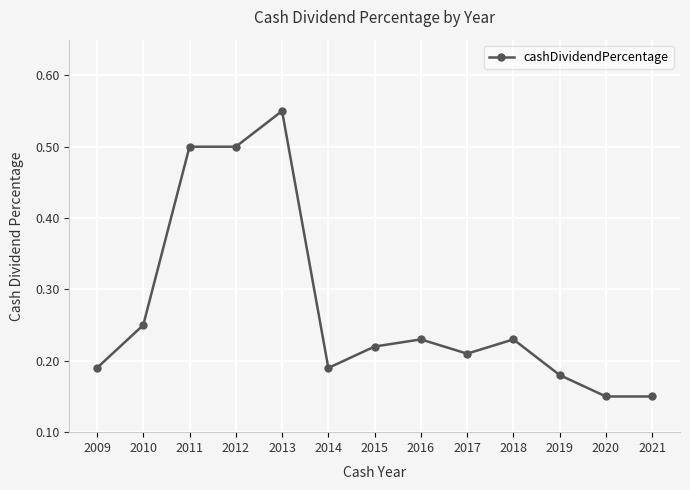

The chart shows a value of 0.7 at 2012. True or false?

False